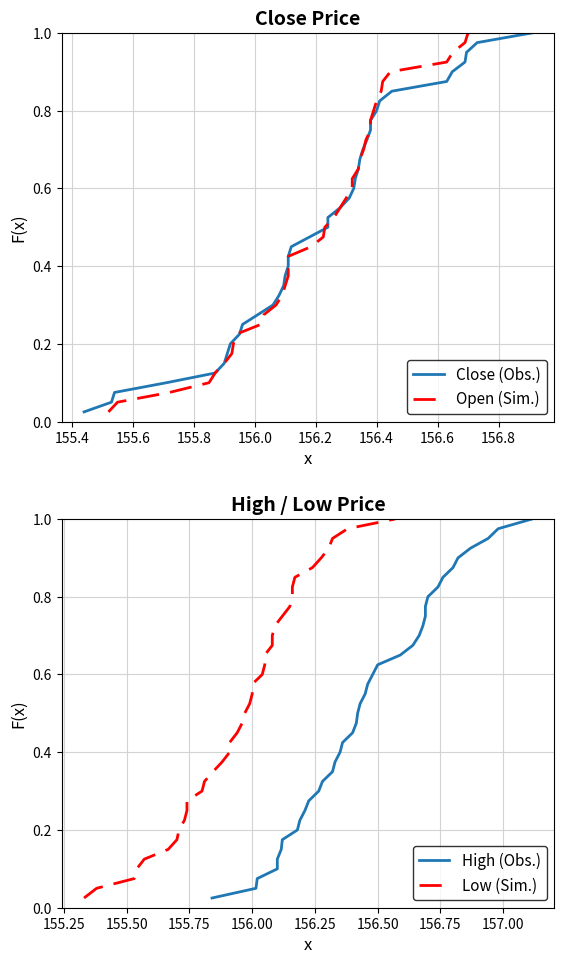

True or false: Low (Sim.) and High (Obs.) intersect in this chart.

False